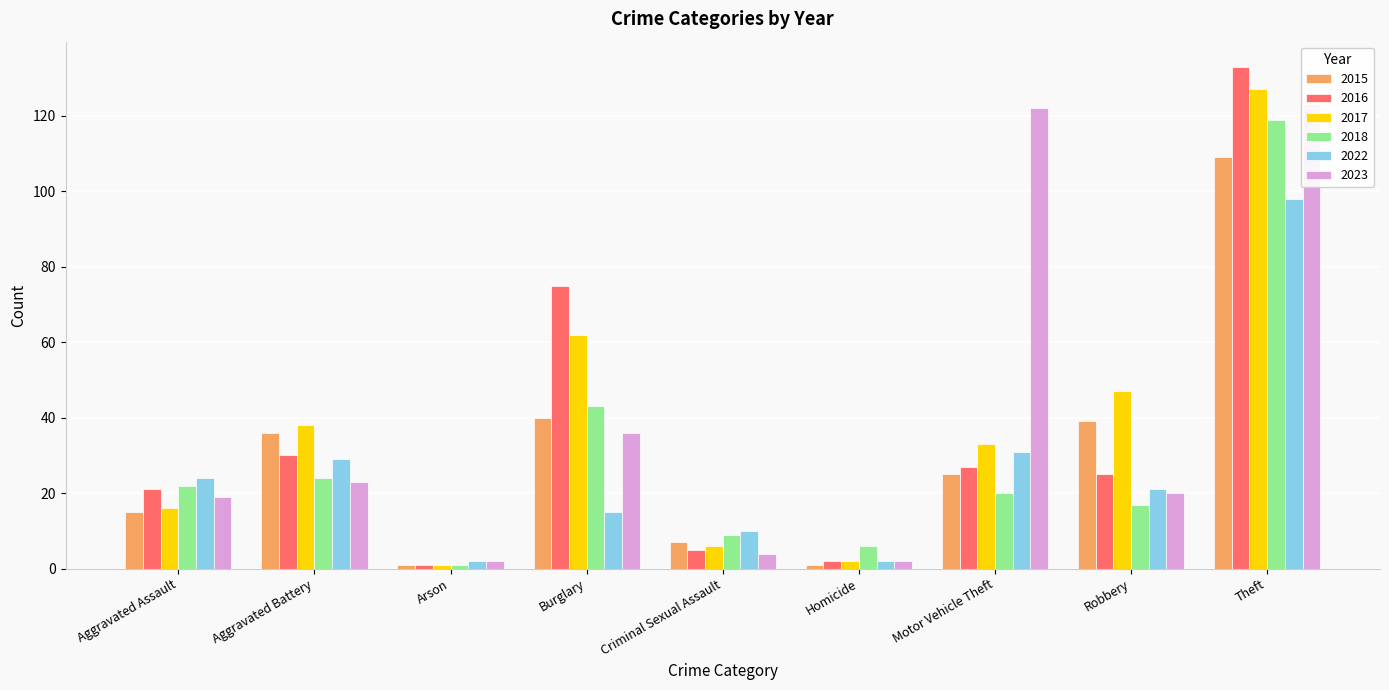

Reading left to right, list all the values displayed in this chart.

2015: 15	36	1	40	7	1	25	39	109
2016: 21	30	1	75	5	2	27	25	133
2017: 16	38	1	62	6	2	33	47	127
2018: 22	24	1	43	9	6	20	17	119
2022: 24	29	2	15	10	2	31	21	98
2023: 19	23	2	36	4	2	122	20	123